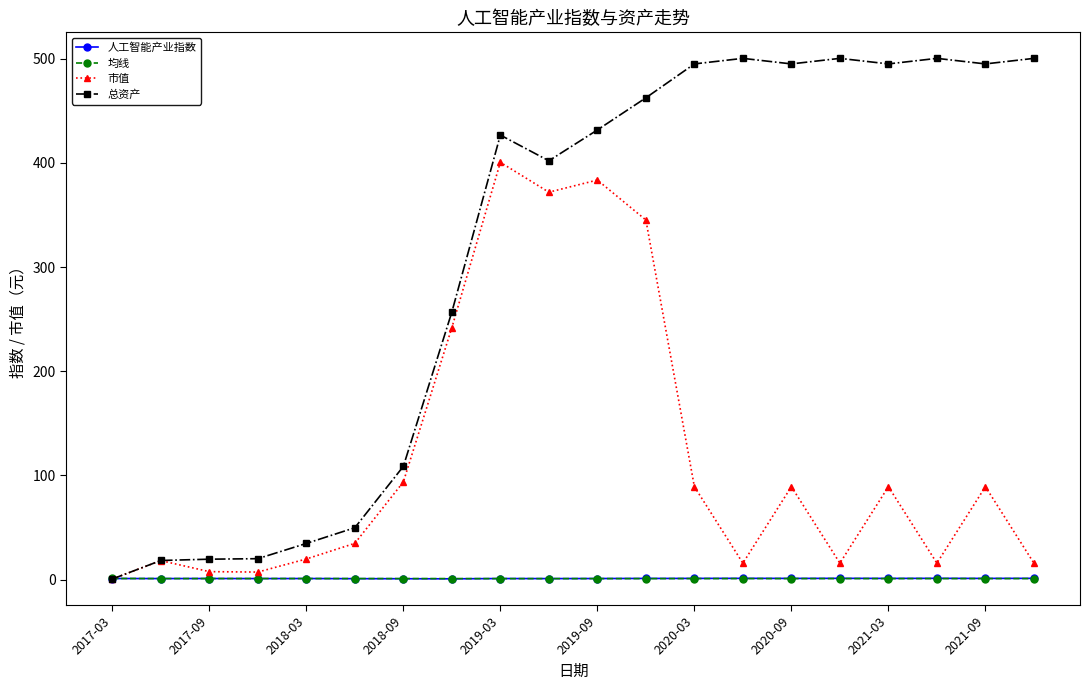

Which series has the largest total across all categories?

总资产